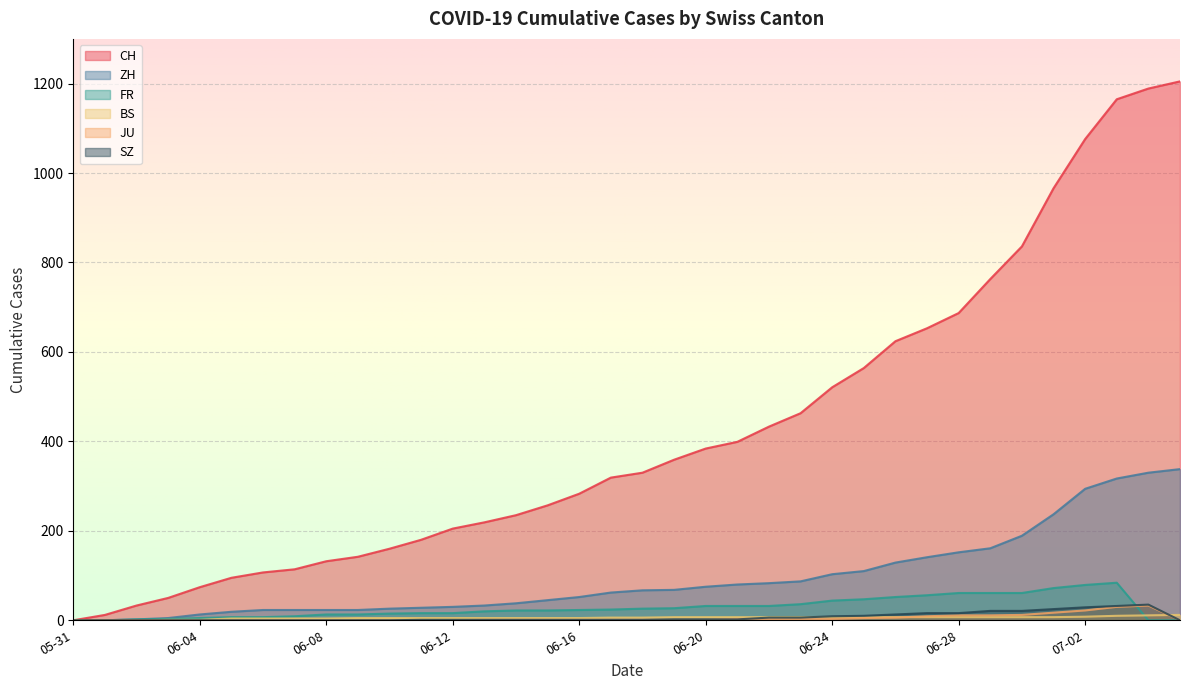

Rank the series at 2020-06-01 from lowest to highest value.

ZH, FR, BS, JU, SZ, CH